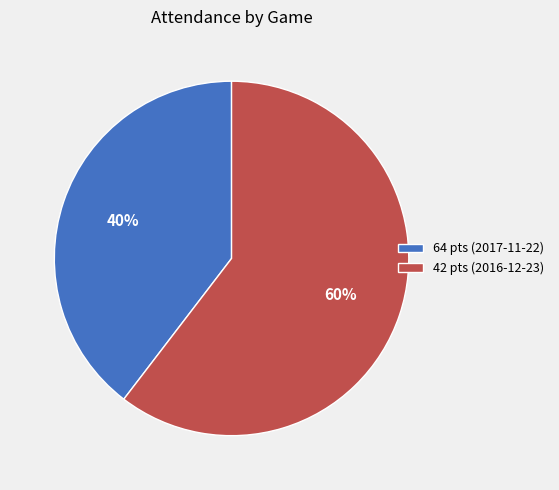

Which slice represents more than half of the pie?

42 pts (2016-12-23)